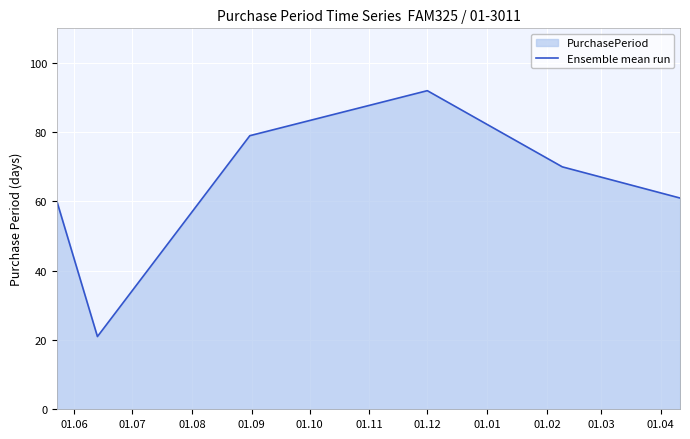

How many interior local valleys (lower than both neighbors) does the data have?

1